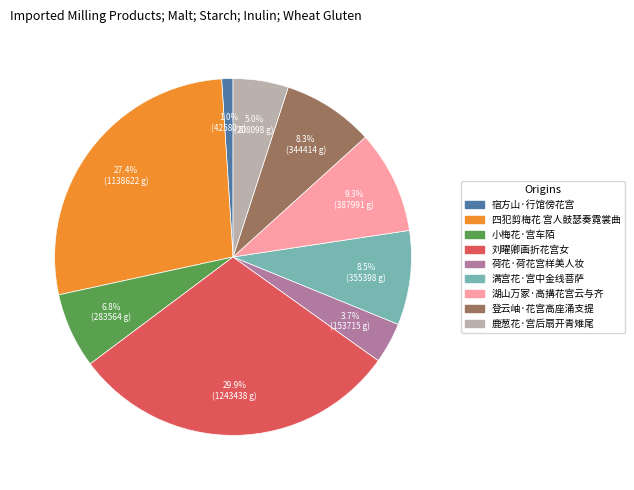

Which slice is the largest?

刘曜卿画折花宫女